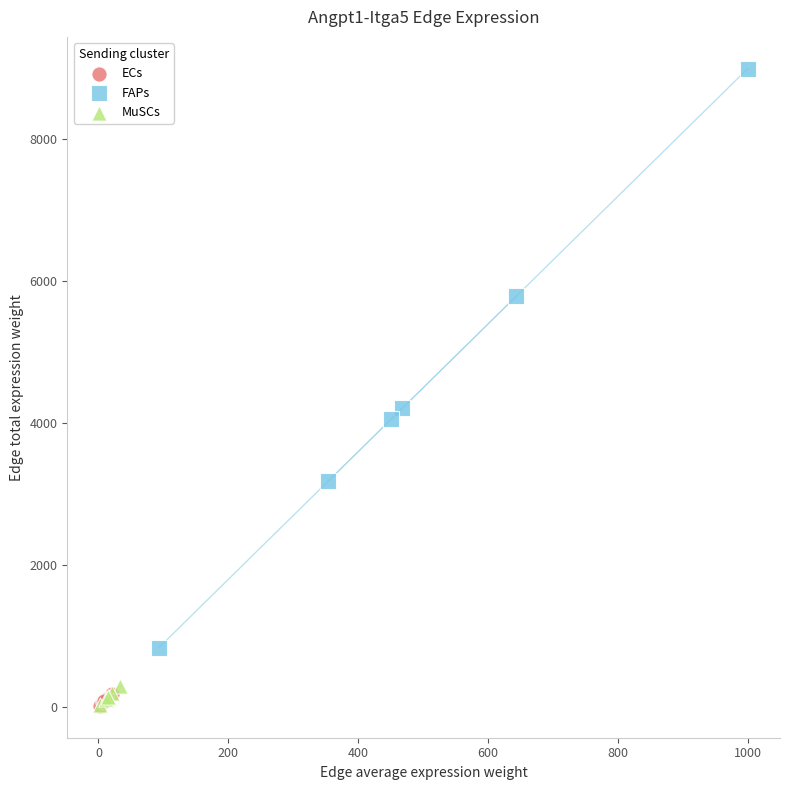

Which series has the widest spread of Y values?

FAPs